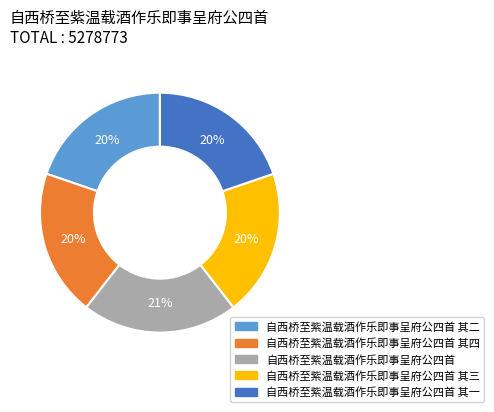

What percentage is the 自西桥至紫温载酒作乐即事呈府公四首 其三 slice, to the nearest percent?

20%